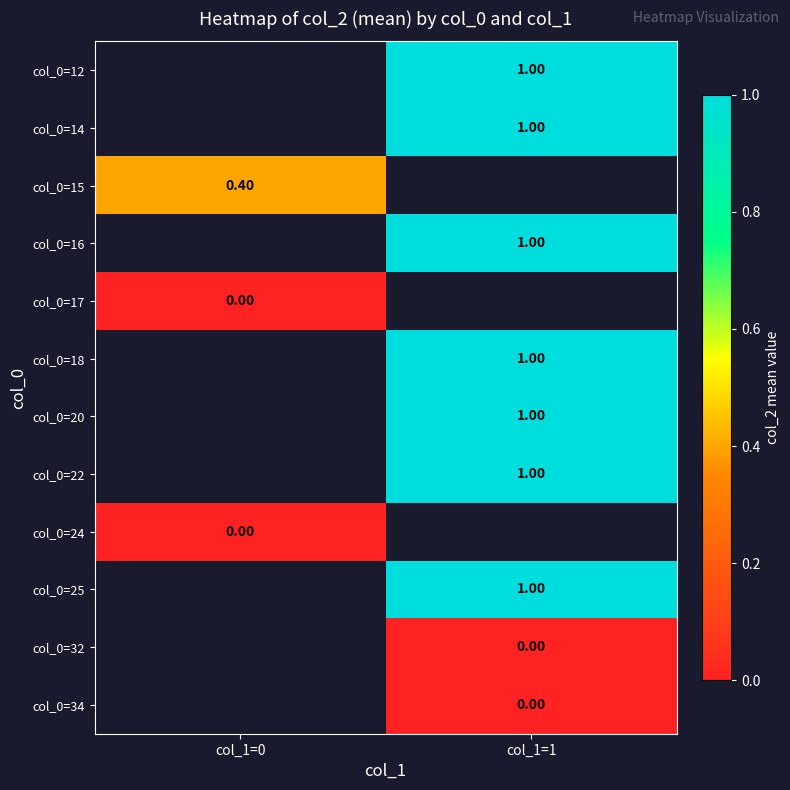

Rank the categories by col_0=34 value from highest to lowest.

col_1=0, col_1=1